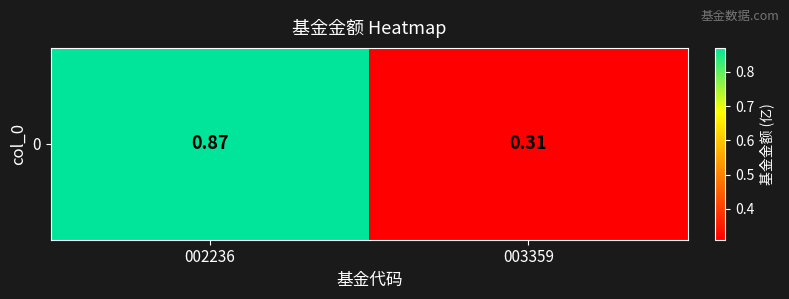

Rank the categories by value from highest to lowest.

002236, 003359